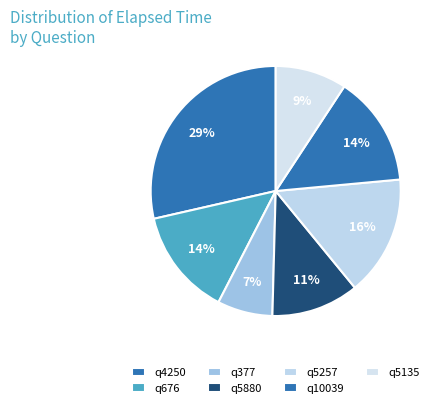

What percentage is the q676 slice, to the nearest percent?

14%